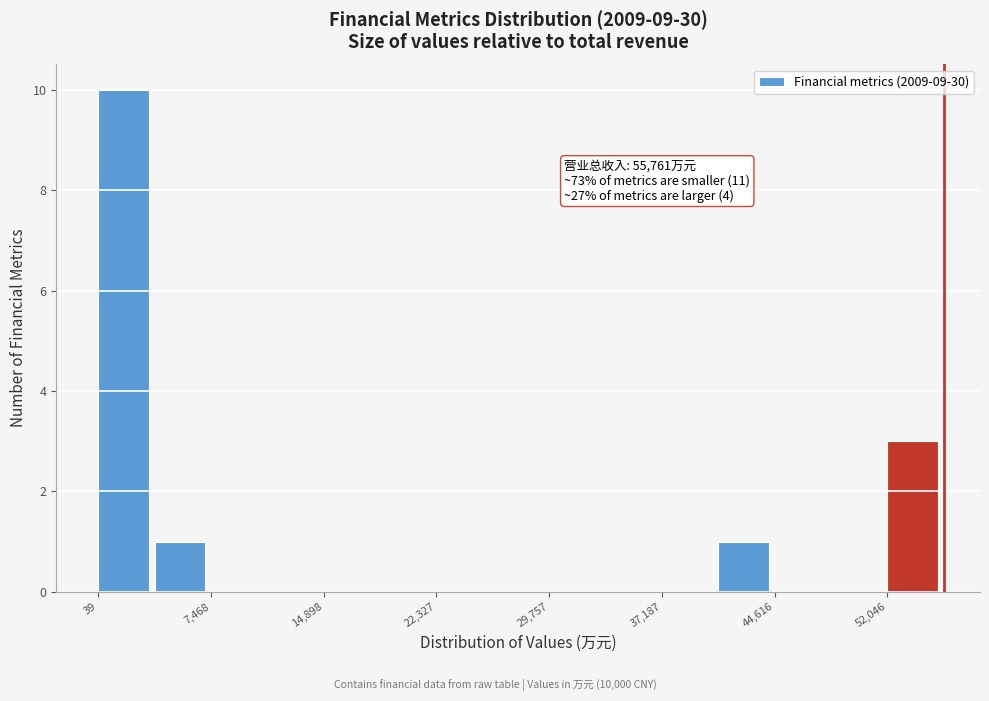

Around what value on the x-axis is the tallest bar? Give the approximate position of its centre, as read against the axis.

2000